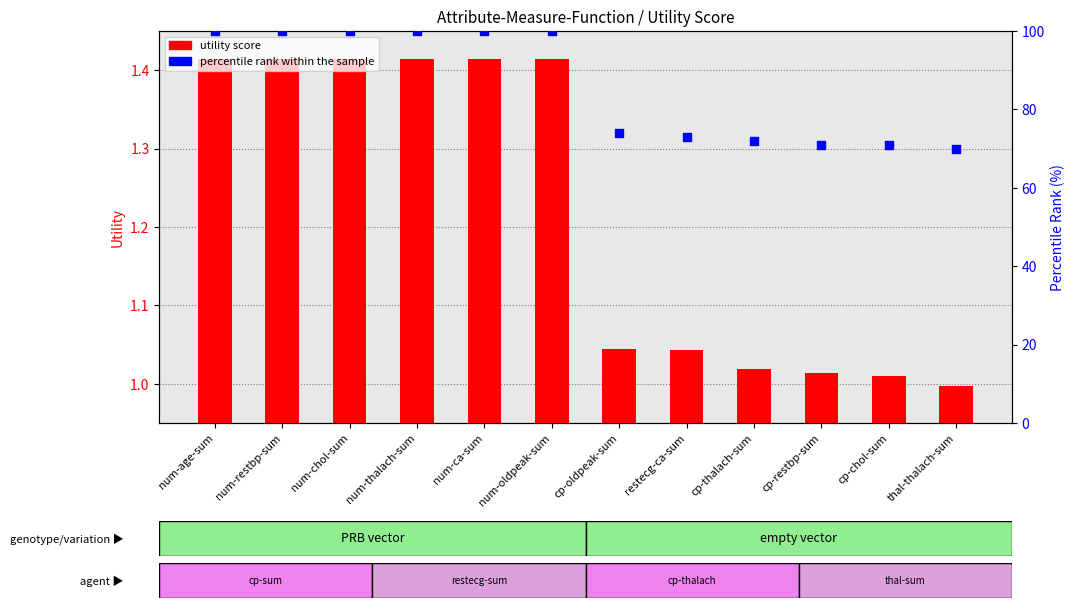

Which series reaches the maximum Y coordinate?

percentile rank within the sample